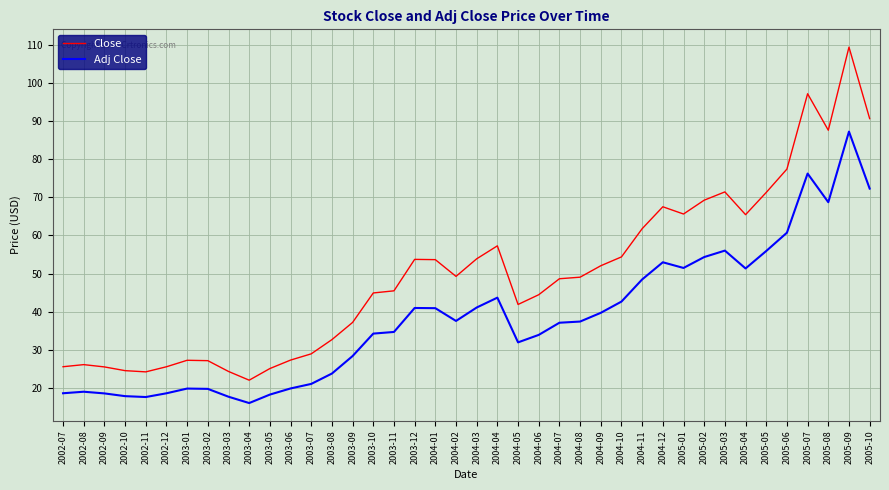

Is the value of Close at 2004-12 greater than the value of Adj Close at 2005-10?

No